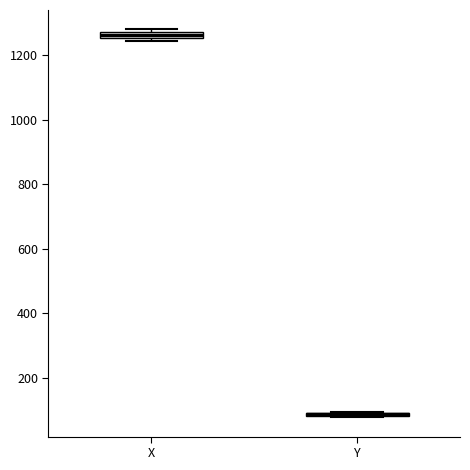

Where is the upper edge of the box for X on the y-axis? The values are not printed on the chart, so give them approximately, as read against the axis.

1280